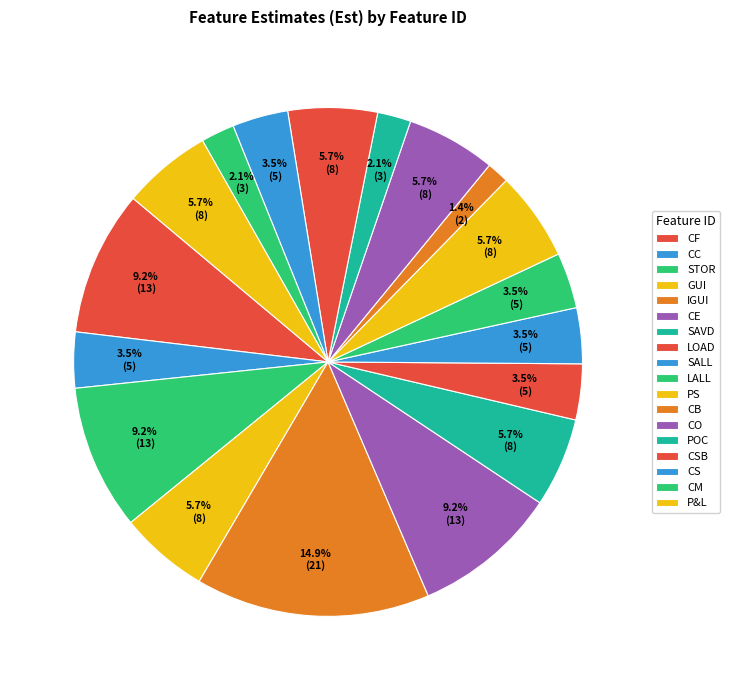

Which slice is the largest?

IGUI